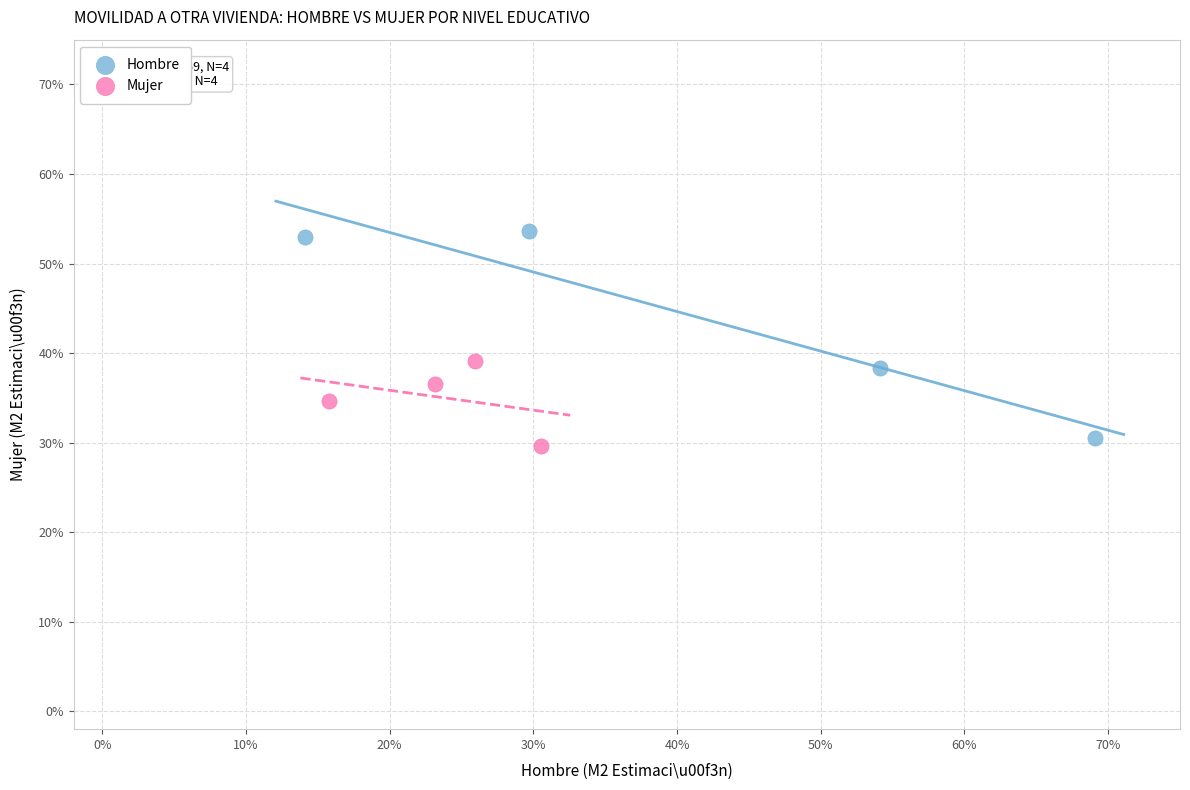

What are all the series names shown in the legend?

Hombre, Mujer